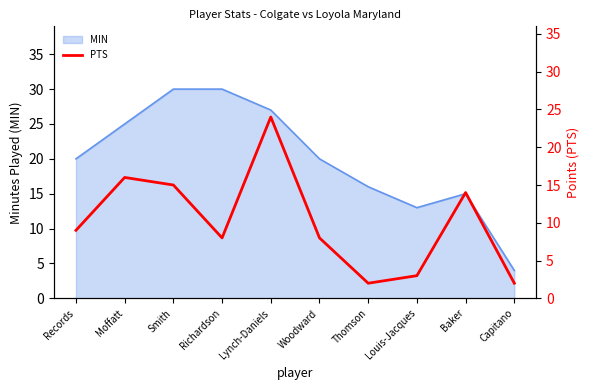

The chart shows a value of 9 at Records. True or false?

True